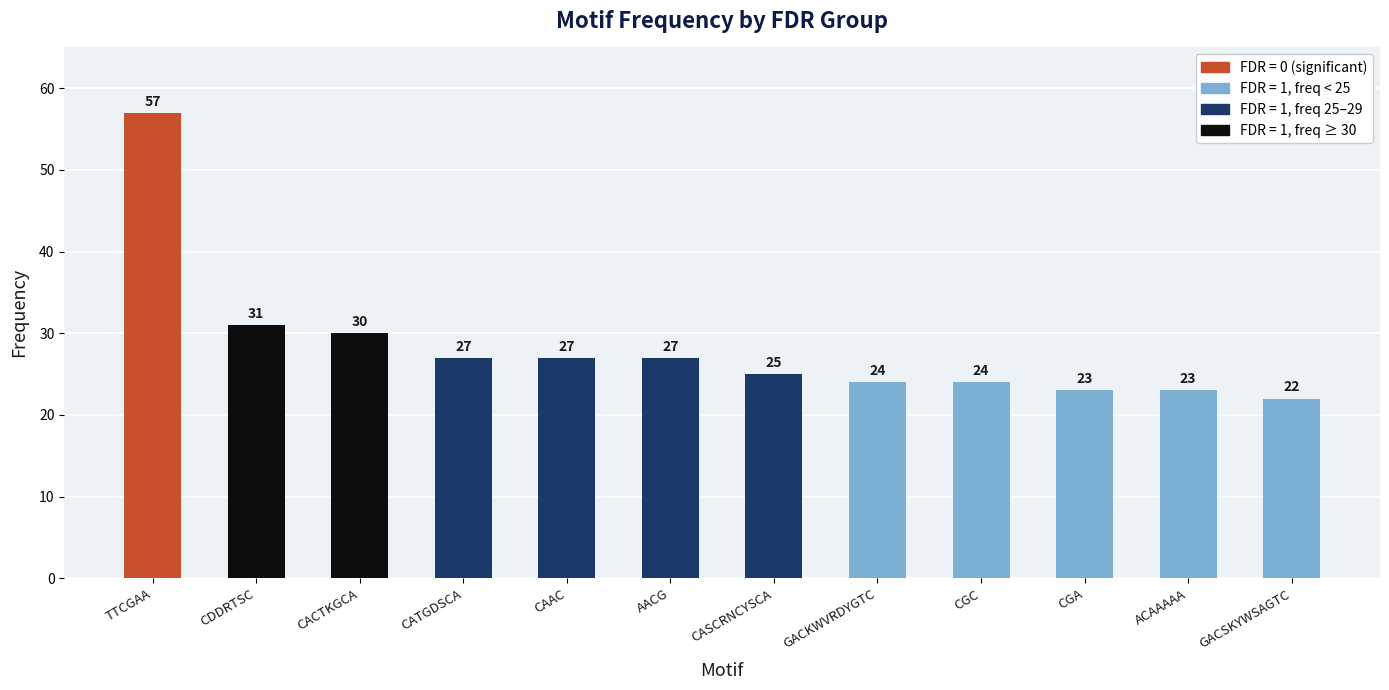

What is the sum of all values?

340